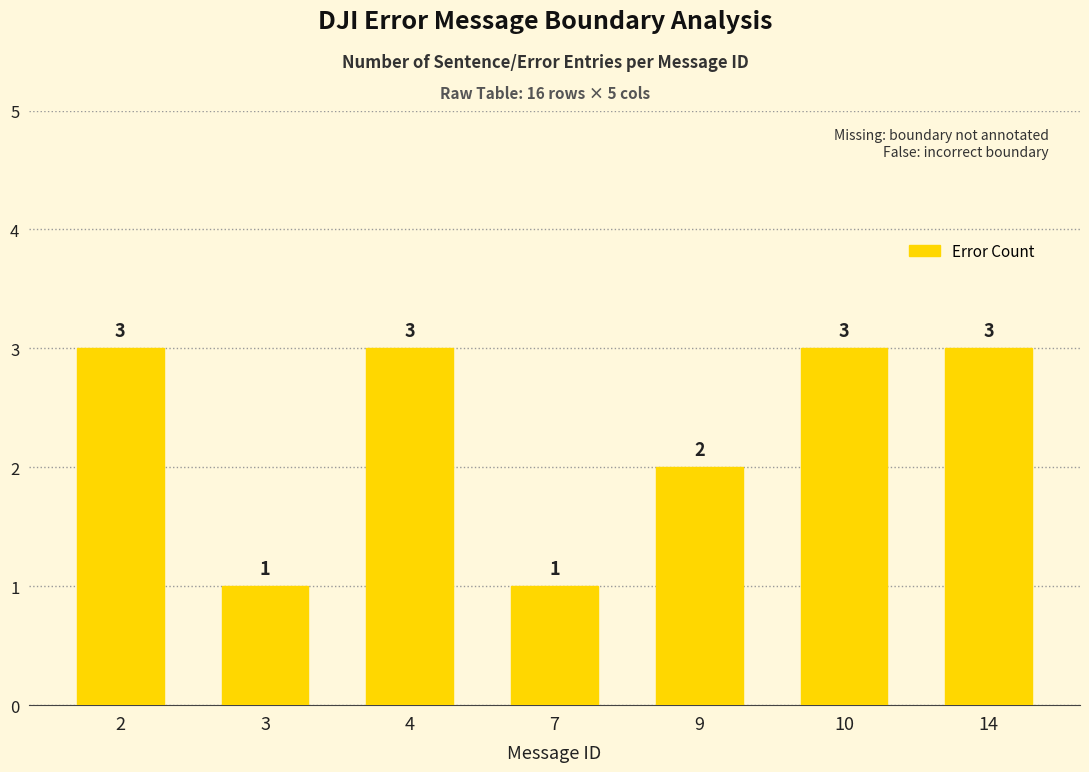

What is the maximum value shown in the chart?

3